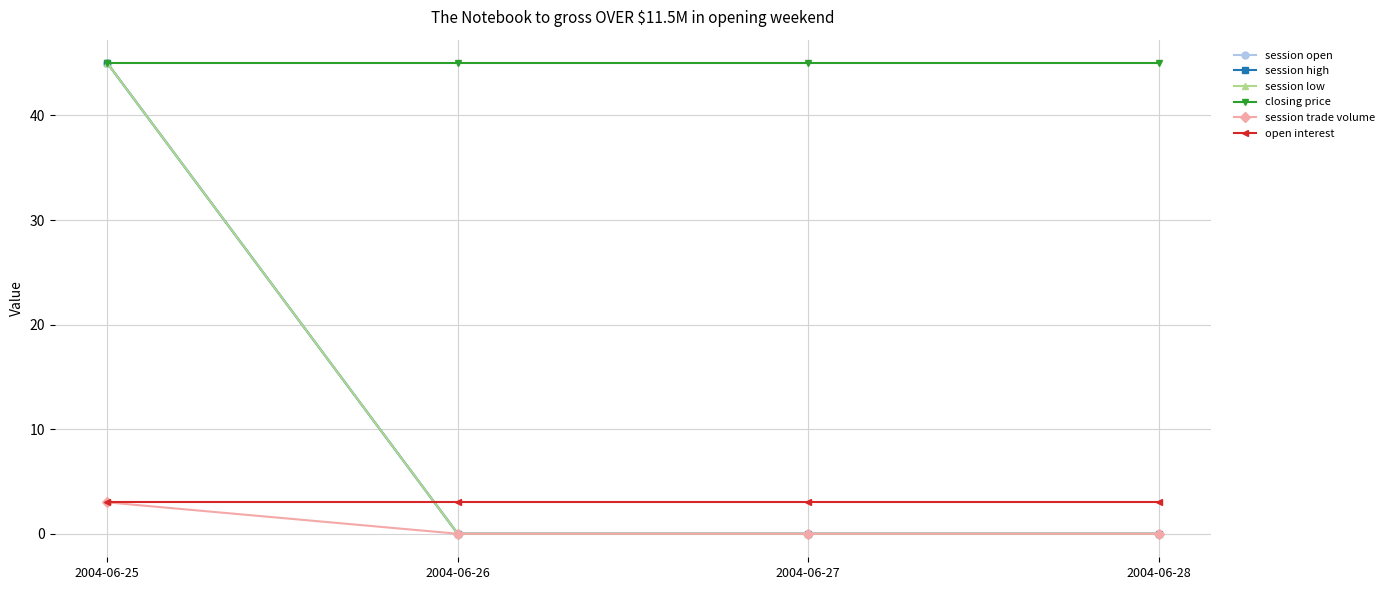

Reading right to left, what are all the values shown in this chart?

session open: 0	0	0	45
session high: 0	0	0	45
session low: 0	0	0	45
closing price: 45	45	45	45
session trade volume: 0	0	0	3
open interest: 3	3	3	3